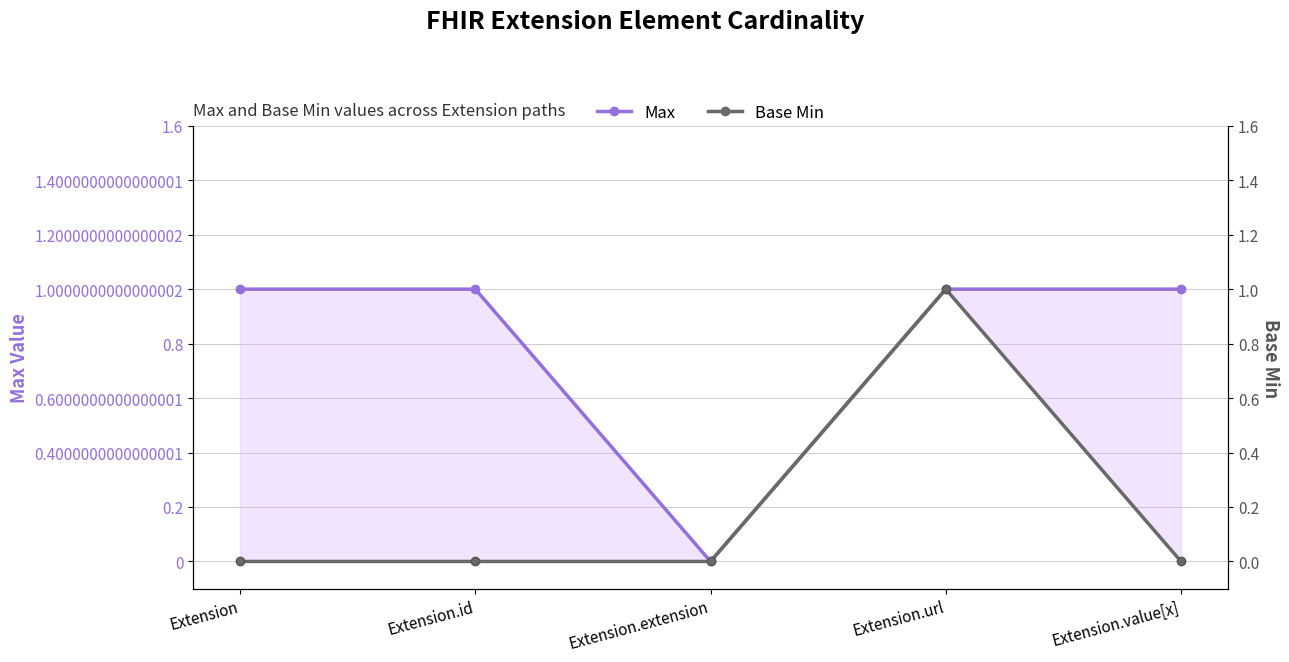

True or false: Max has a value of 1 at Extension.extension.

False